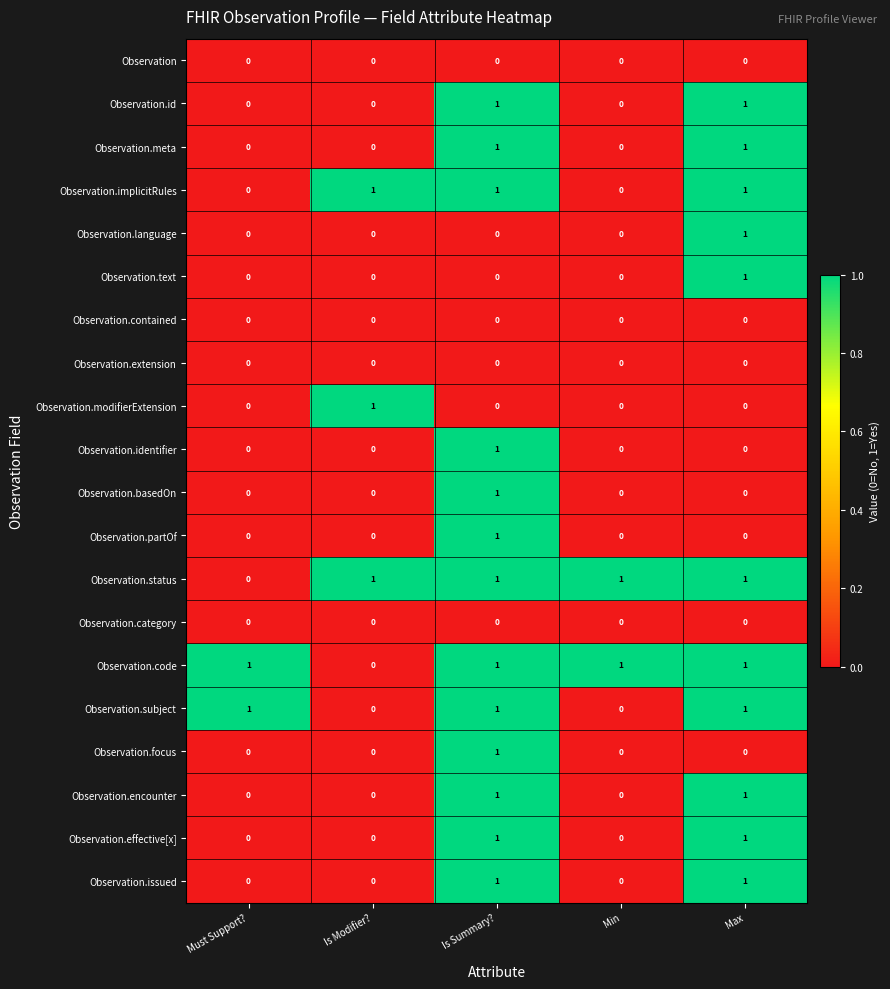

How many series are shown in this chart?

20